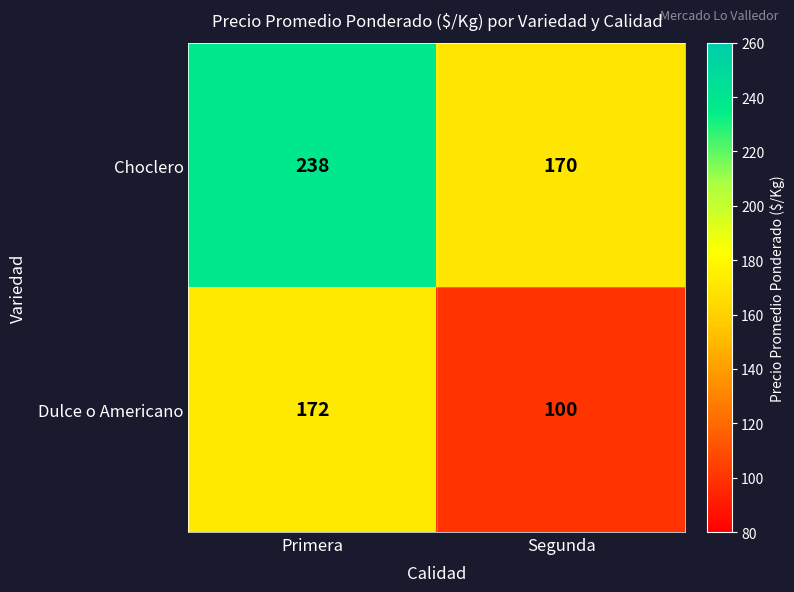

List the series in order of their overall mean, highest first.

Choclero, Dulce o Americano